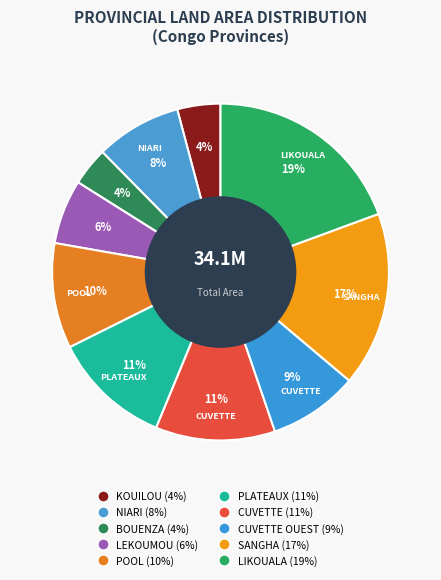

Which category has the smallest portion of the pie?

BOUENZA